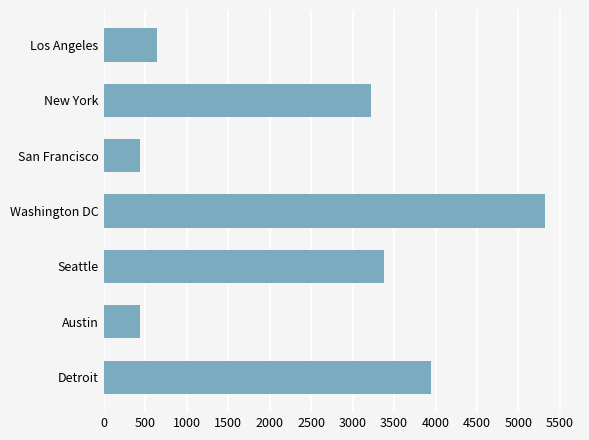

Where is the data nearest to the value 2875?

New York